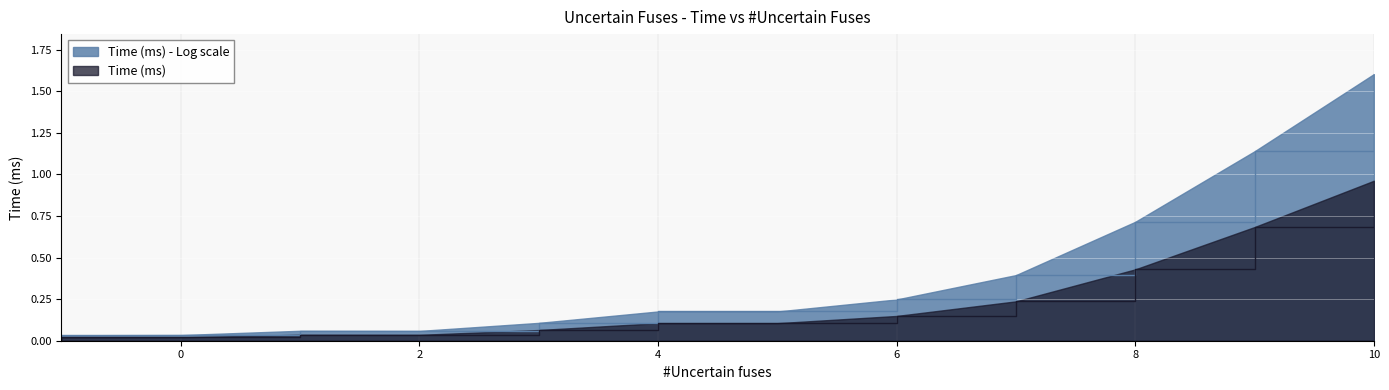

Which label corresponds to the smallest value in the chart?

-1